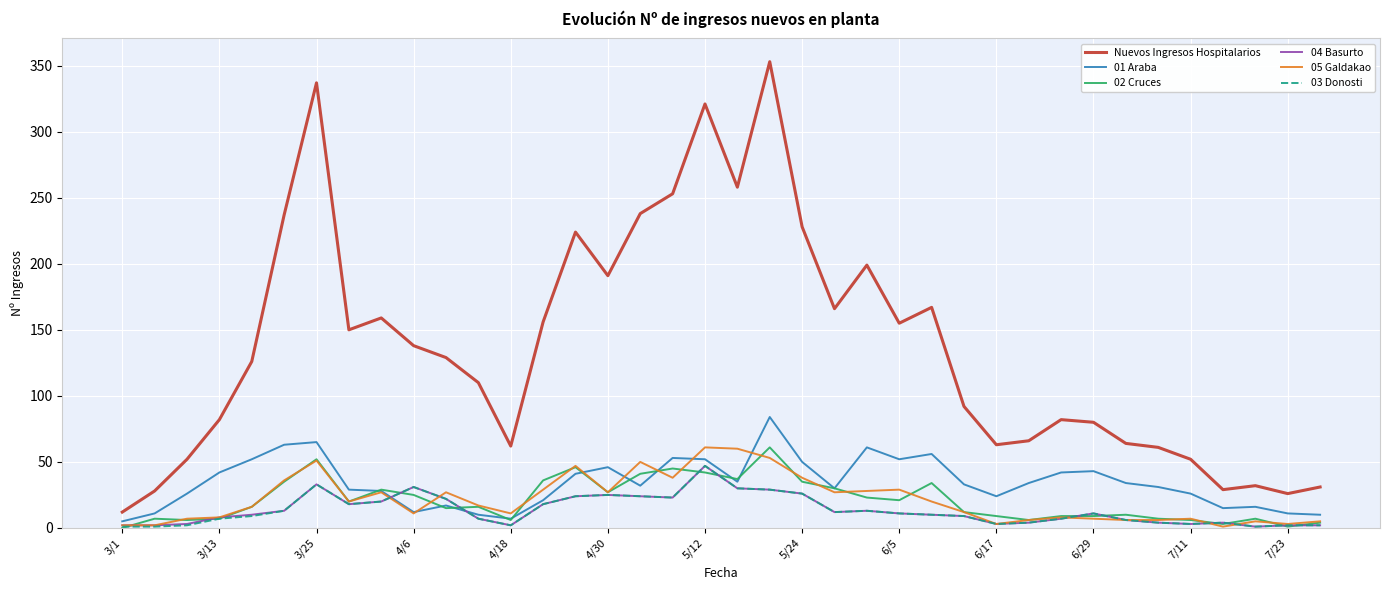

Does the chart have visible grid lines?

Yes